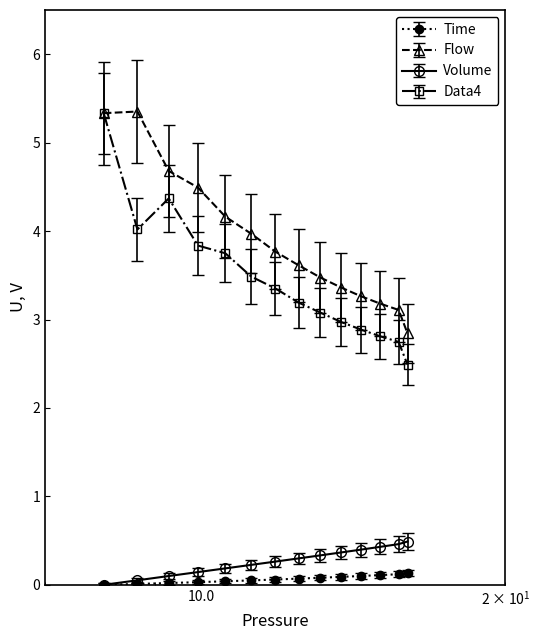

What is the highest value of the Flow series?

5.4